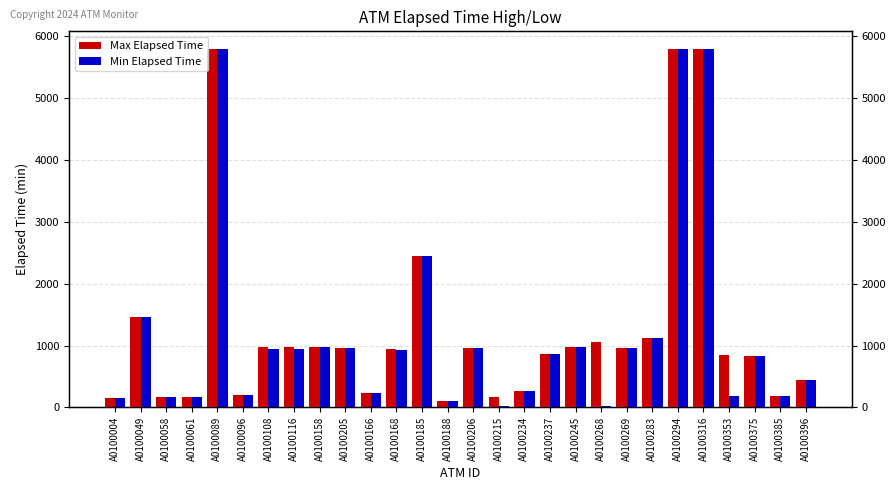

What value does the Min Elapsed Time series have at A0100234, to the nearest 50?

250